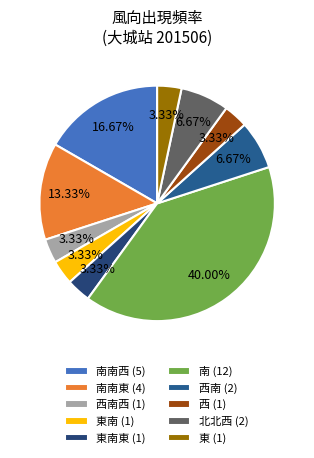

How many segments does this pie chart have?

10